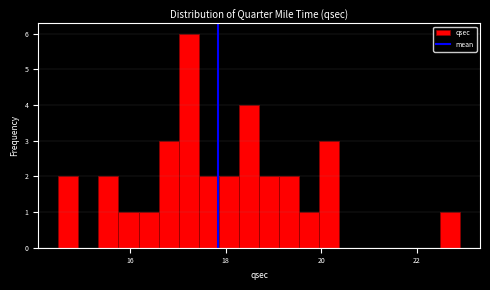

Around what value on the x-axis is the tallest bar? Give the approximate position of its centre, as read against the axis.

17.2